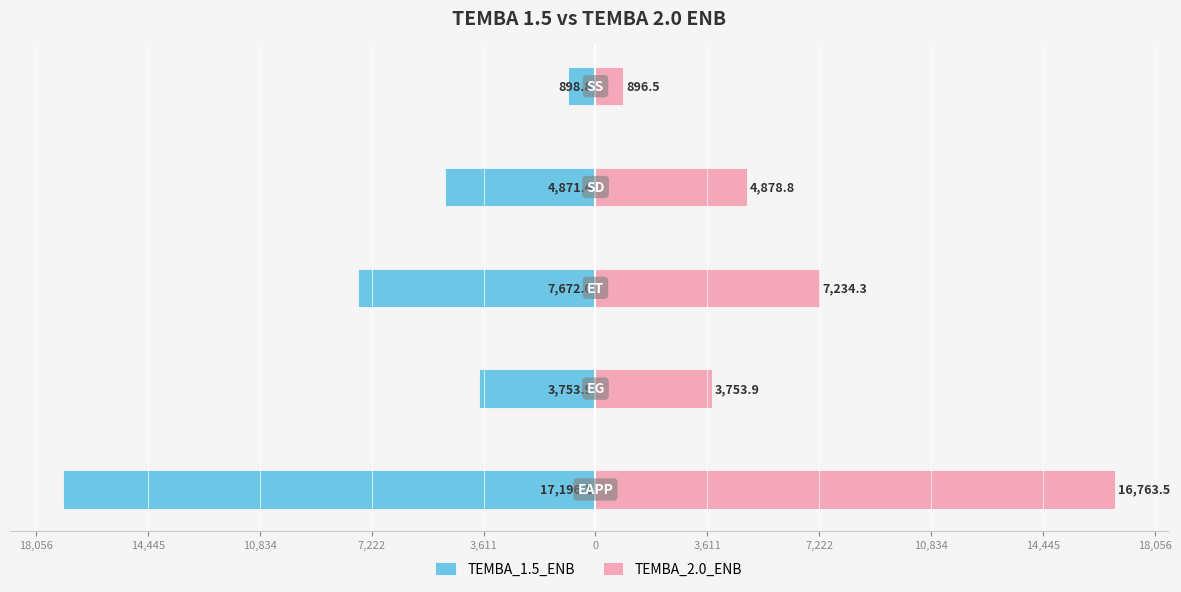

Reading left to right, list all the values displayed in this chart.

TEMBA_1.5_ENB: -17196.1	-3753.9	-7672.0	-4871.4	-898.8
TEMBA_2.0_ENB: 16763.5	3753.9	7234.3	4878.8	896.5